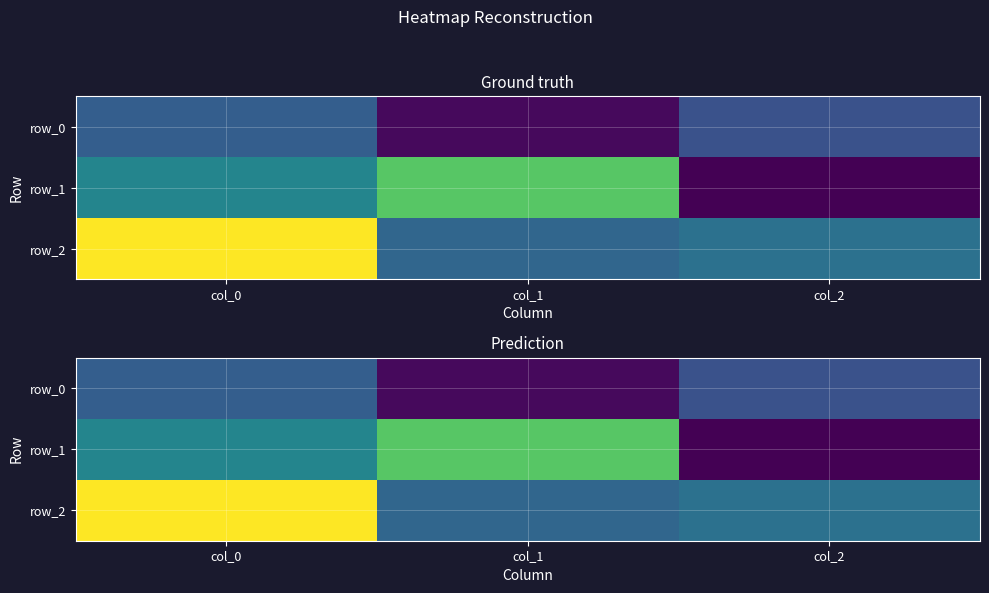

The value of row_1 at col_1 is 0.2. True or false?

False